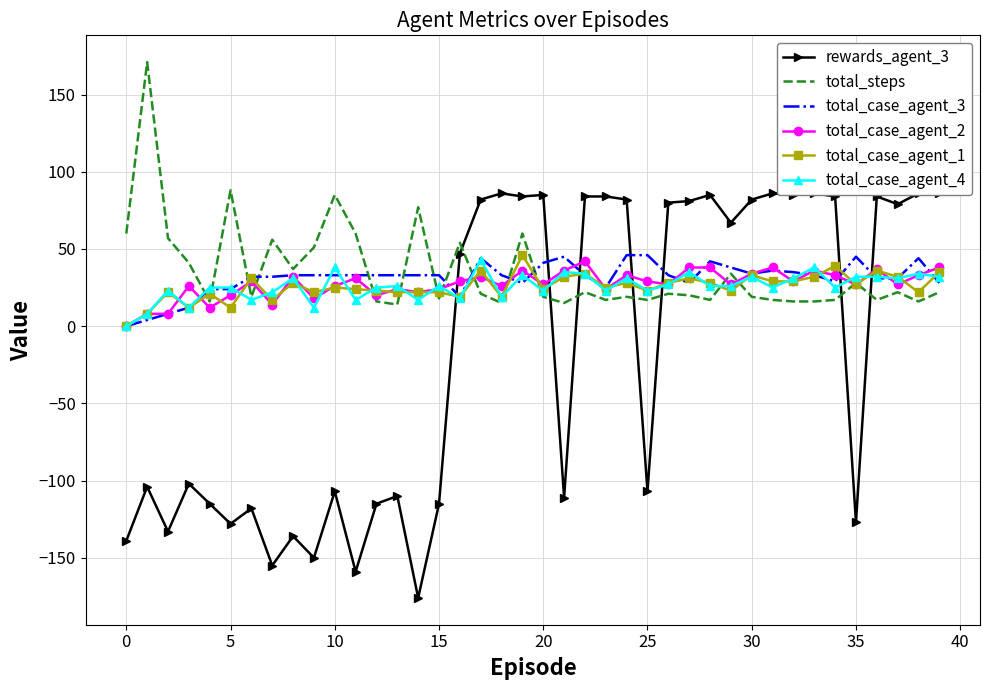

Which series ends up on top after the final intersection of total_case_agent_1 and total_steps?

total_case_agent_1